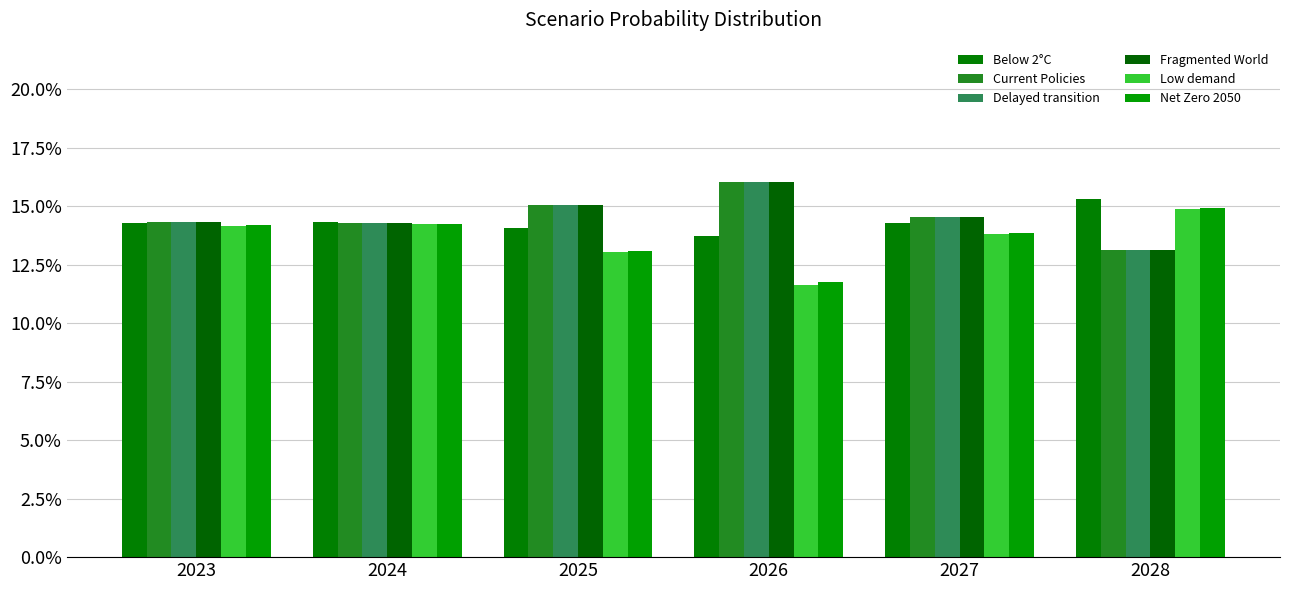

Between 2026 and 2025, which is larger?

2025